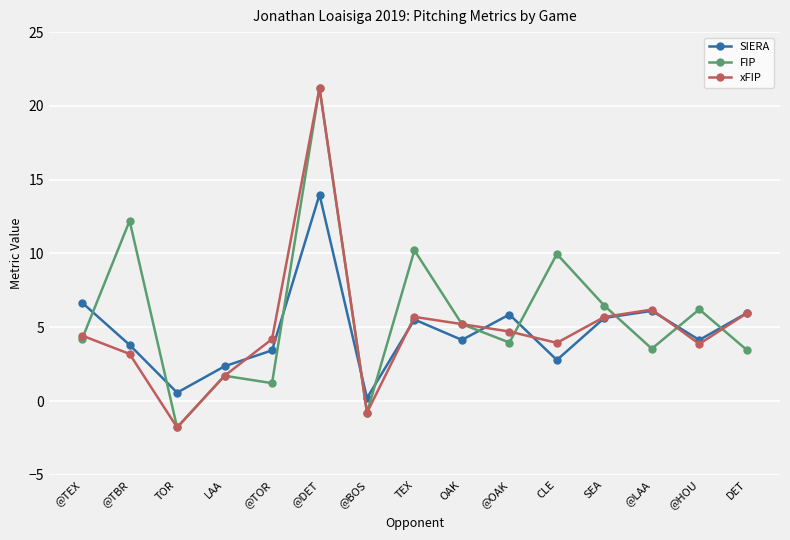

What is the total value across all series at @LAA?

15.9